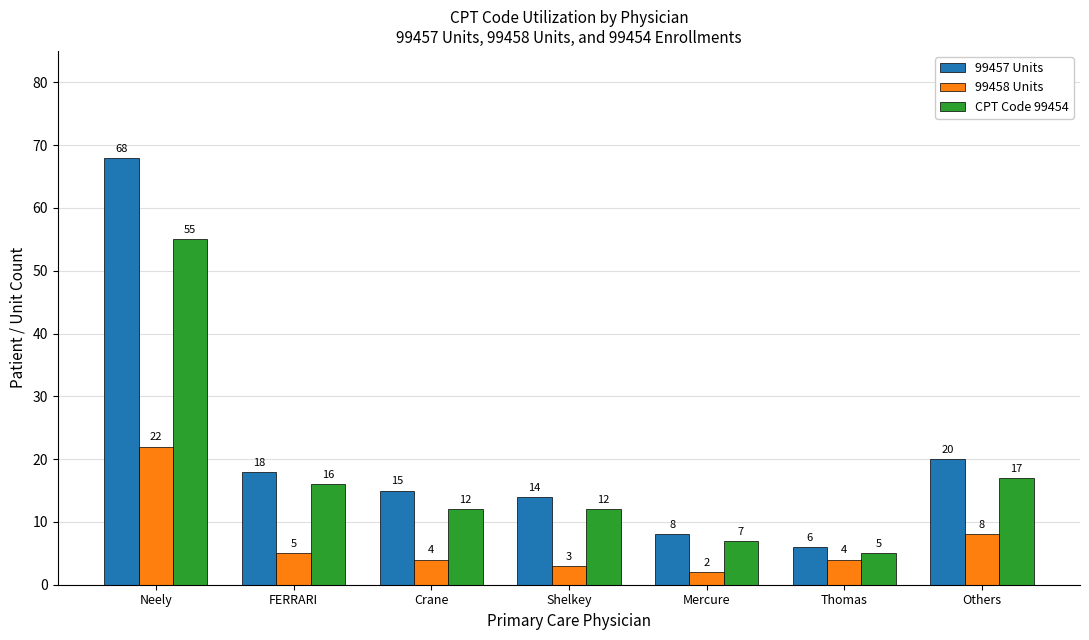

At how many categories does at least one series exceed 24?

1